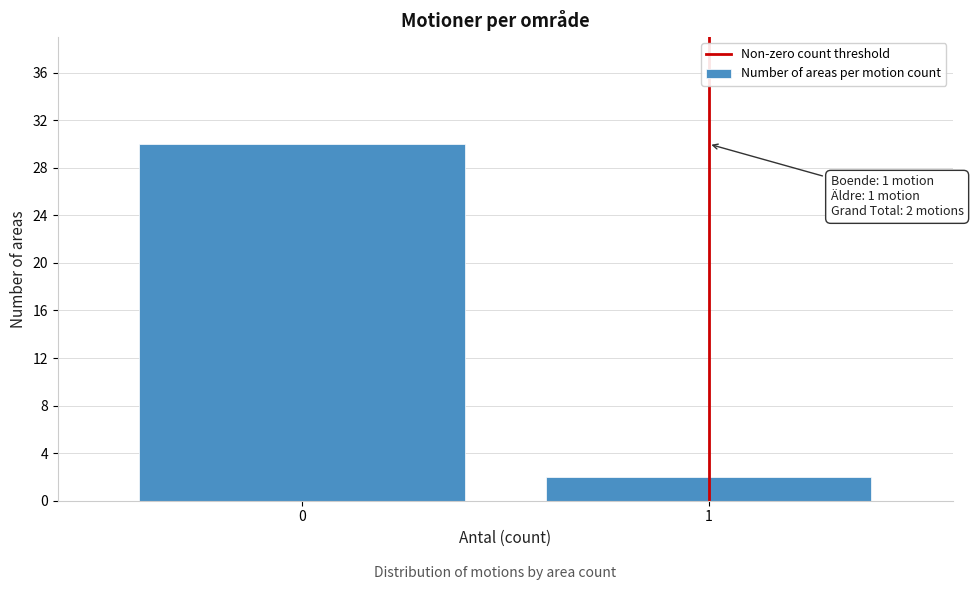

Reading left to right, what are all the values shown in this chart?

0=30	1=2